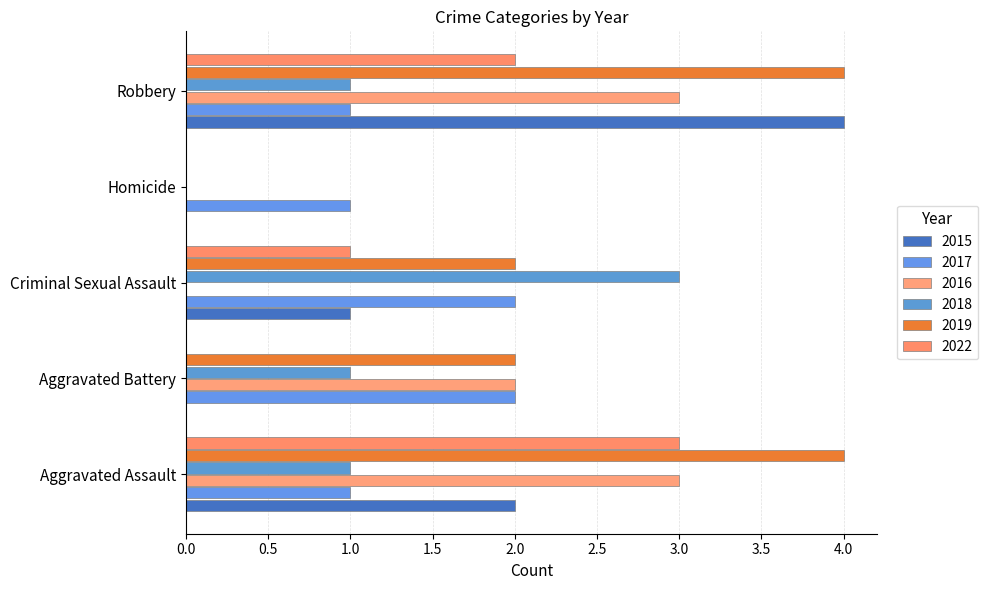

Which category has the lowest value across all series?

Aggravated Battery